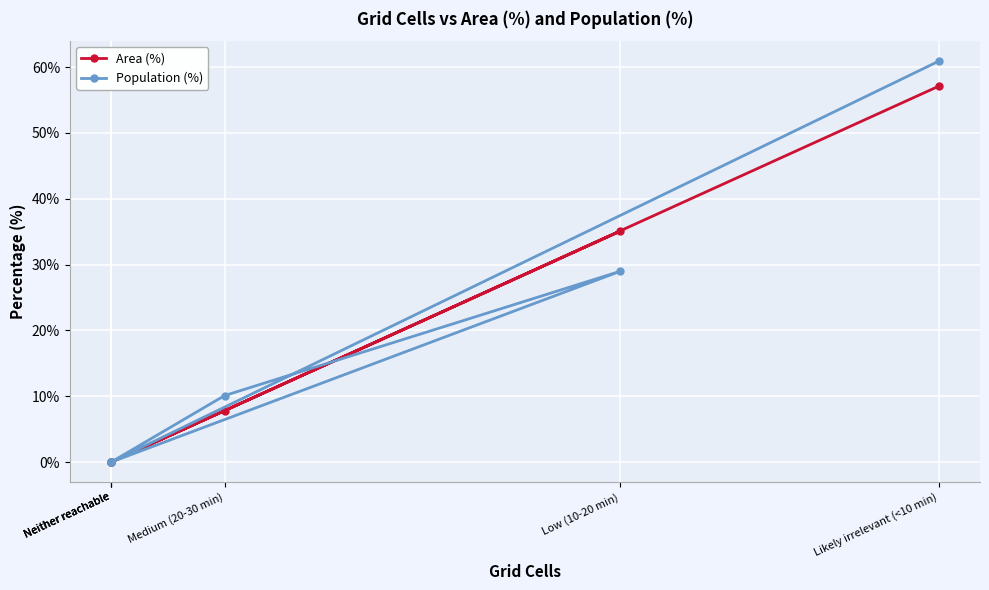

Rank the series by their maximum value, from highest to lowest.

Population (%), Area (%)